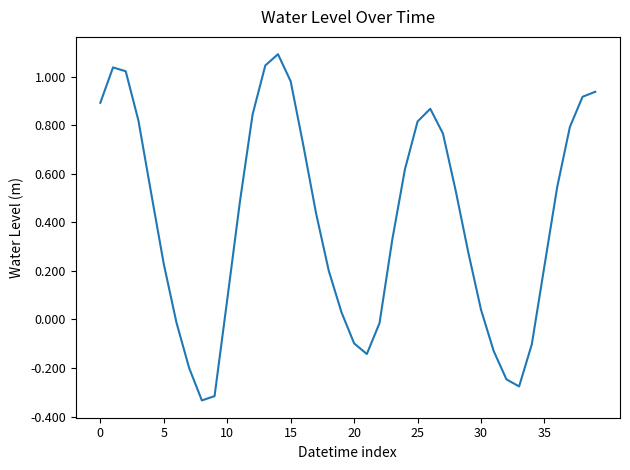

What is the difference between the maximum and minimum values?

1.4